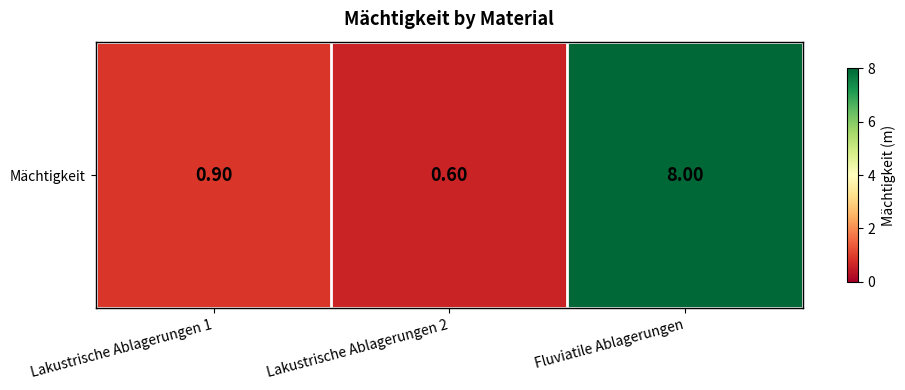

What is the maximum value shown in the chart?

8.0